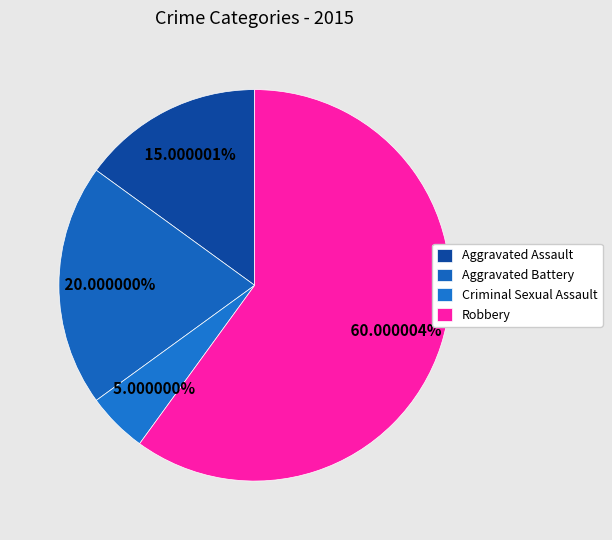

Count the number of slices in the pie.

4